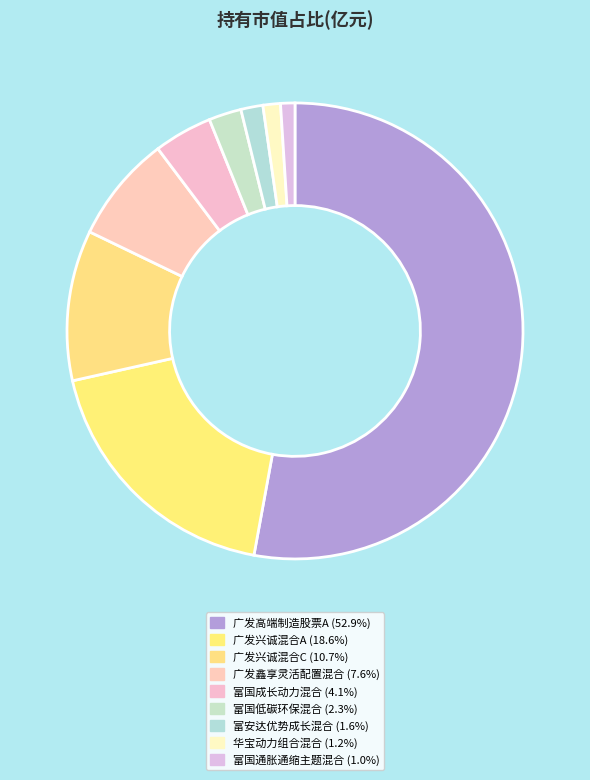

The 富国通胀通缩主题混合 slice represents 15% of the pie. True or false?

False